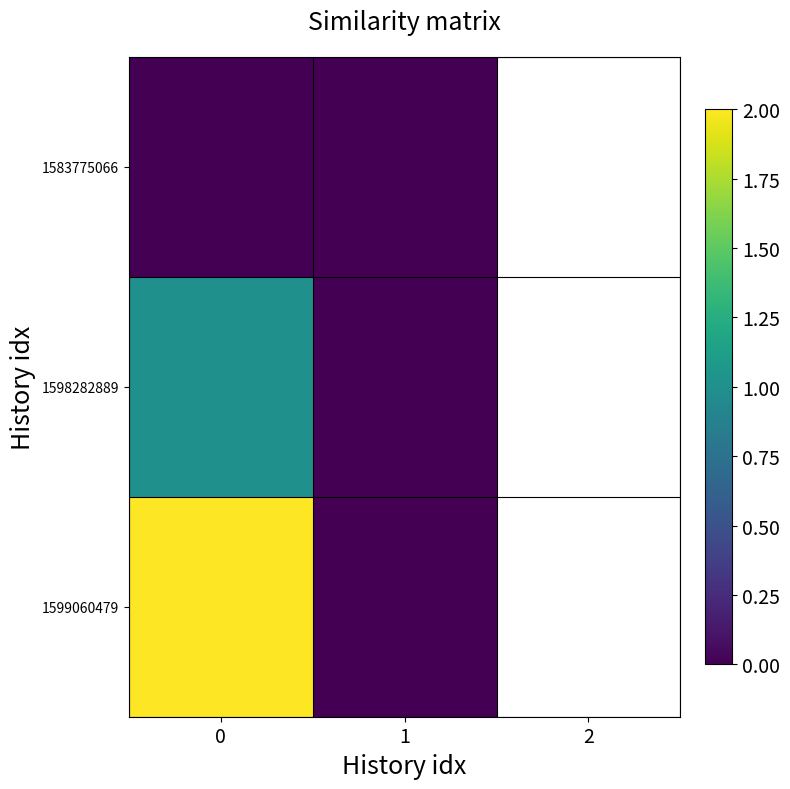

Count the number of categories in the chart.

2